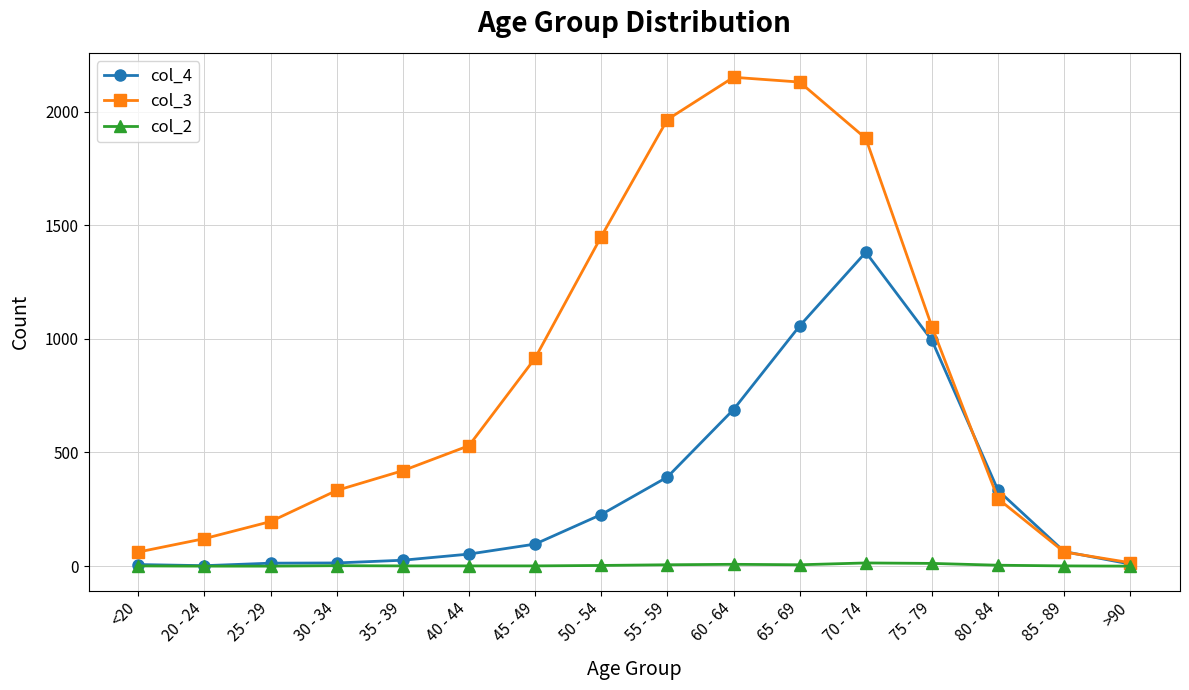

What is the difference between the highest and lowest values at 40 - 44?

529